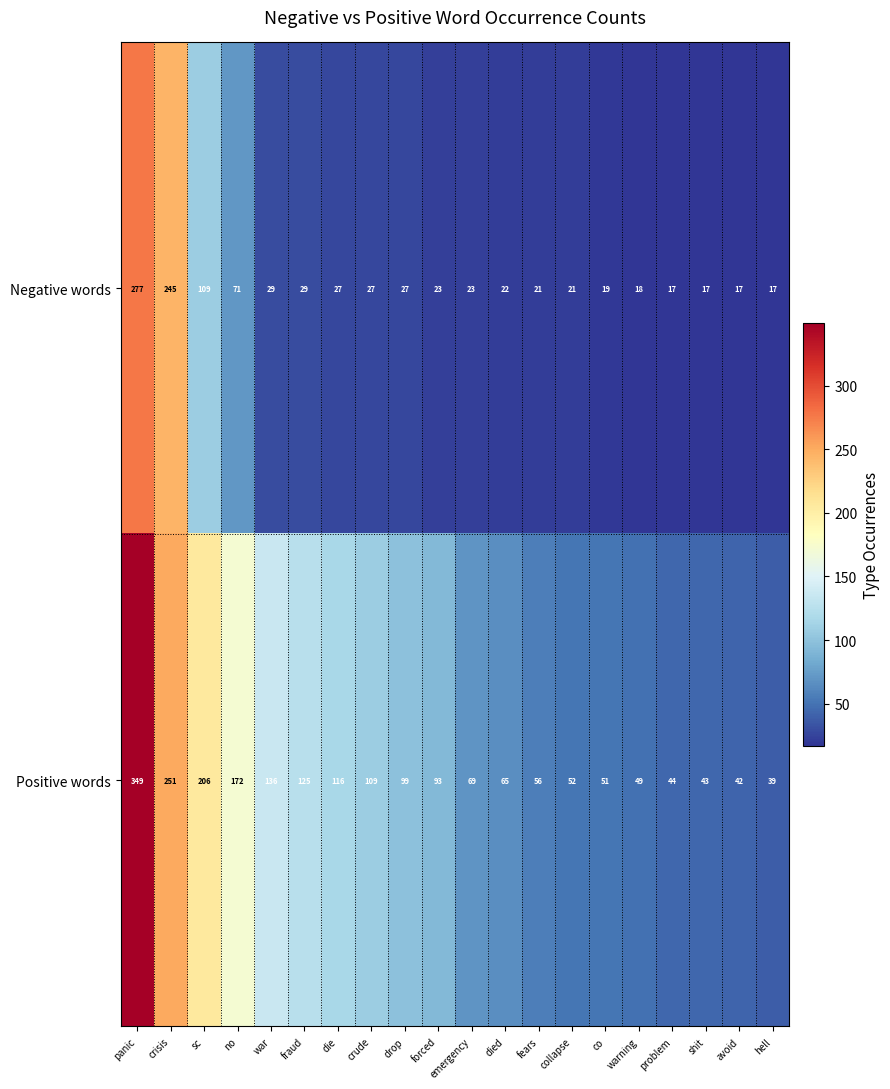

At how many categories does at least one series exceed 142?

4